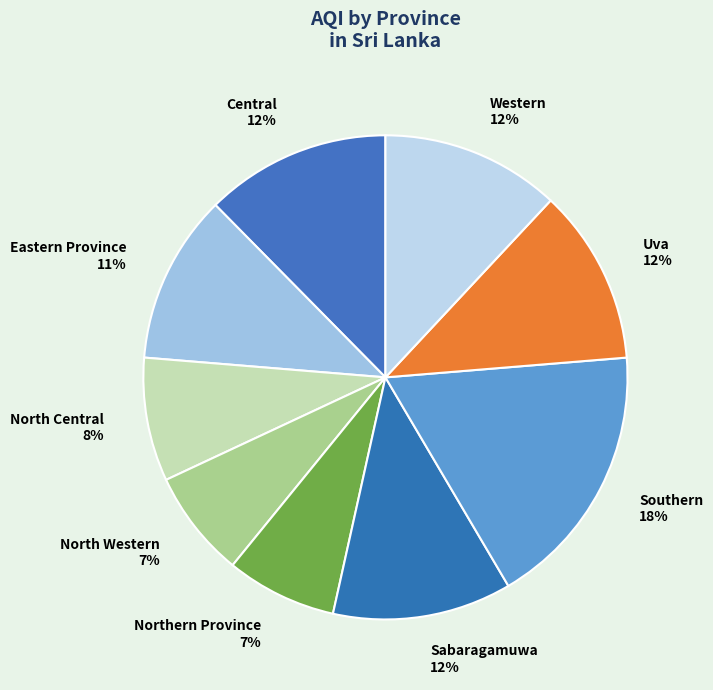

To the nearest percent, what portion does Eastern Province represent?

11%